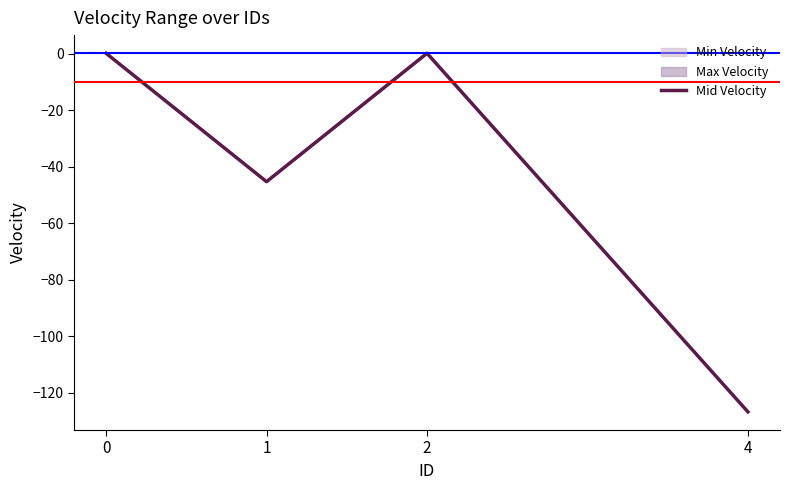

Reading left to right, what are all the values shown in this chart?

0.1	-45.3	0.1	-126.7